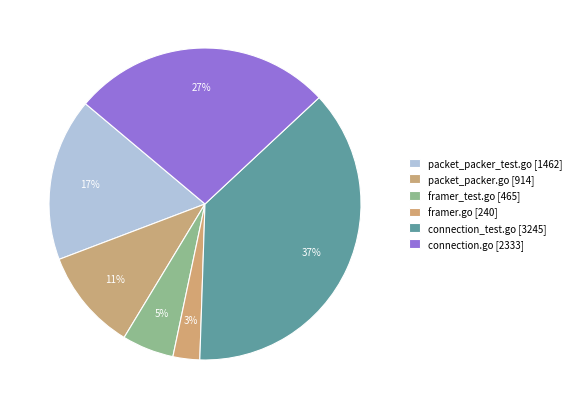

How many slices are in this pie chart?

6